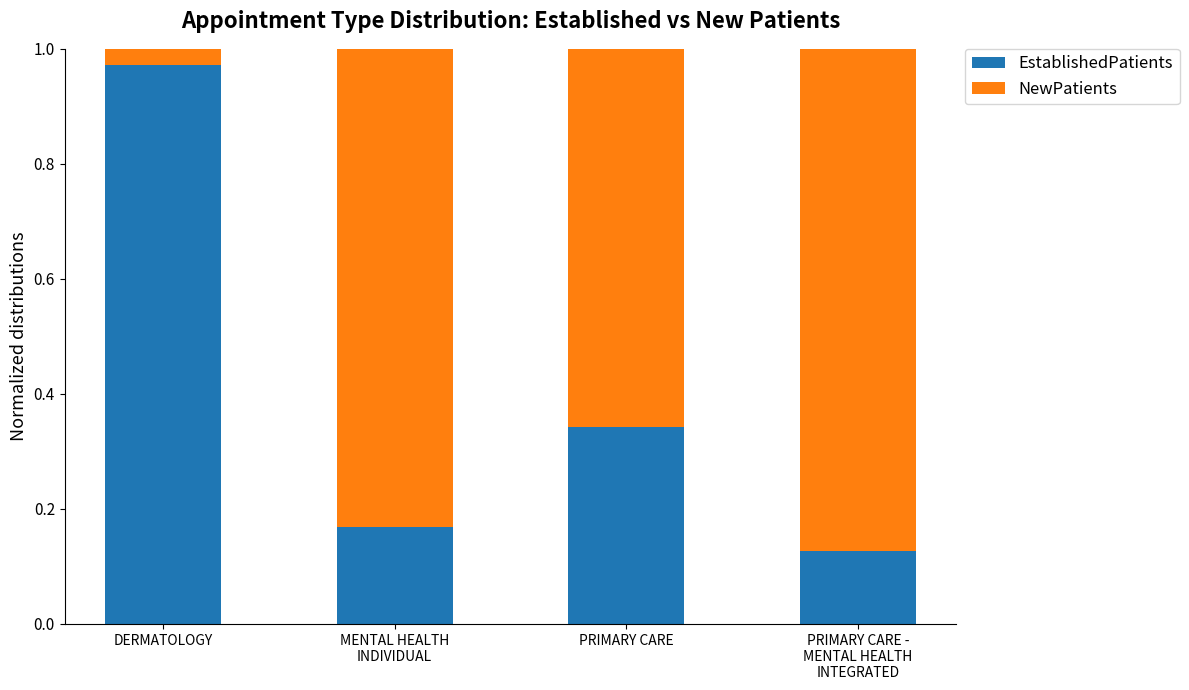

What is the sum of all EstablishedPatients values?

1.6